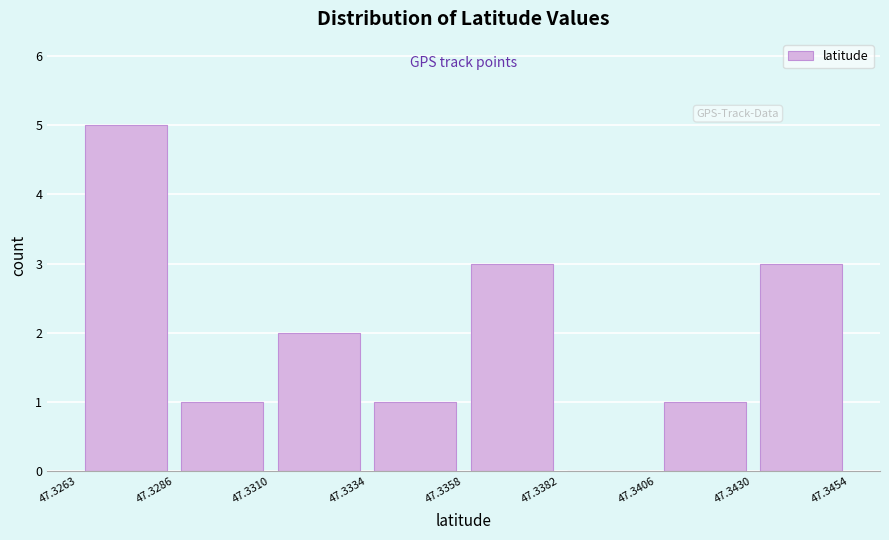

Reading left to right, list every bar in this chart as the range it spans on the x-axis followed by its height. The values are not printed on the chart, so give them approximately, as read against the axis.

47.3263 to 47.3286: 5
47.3286 to 47.3310: 1
47.3310 to 47.3334: 2
47.3334 to 47.3358: 1
47.3358 to 47.3382: 3
47.3382 to 47.3406: 0
47.3406 to 47.3430: 1
47.3430 to 47.3454: 3